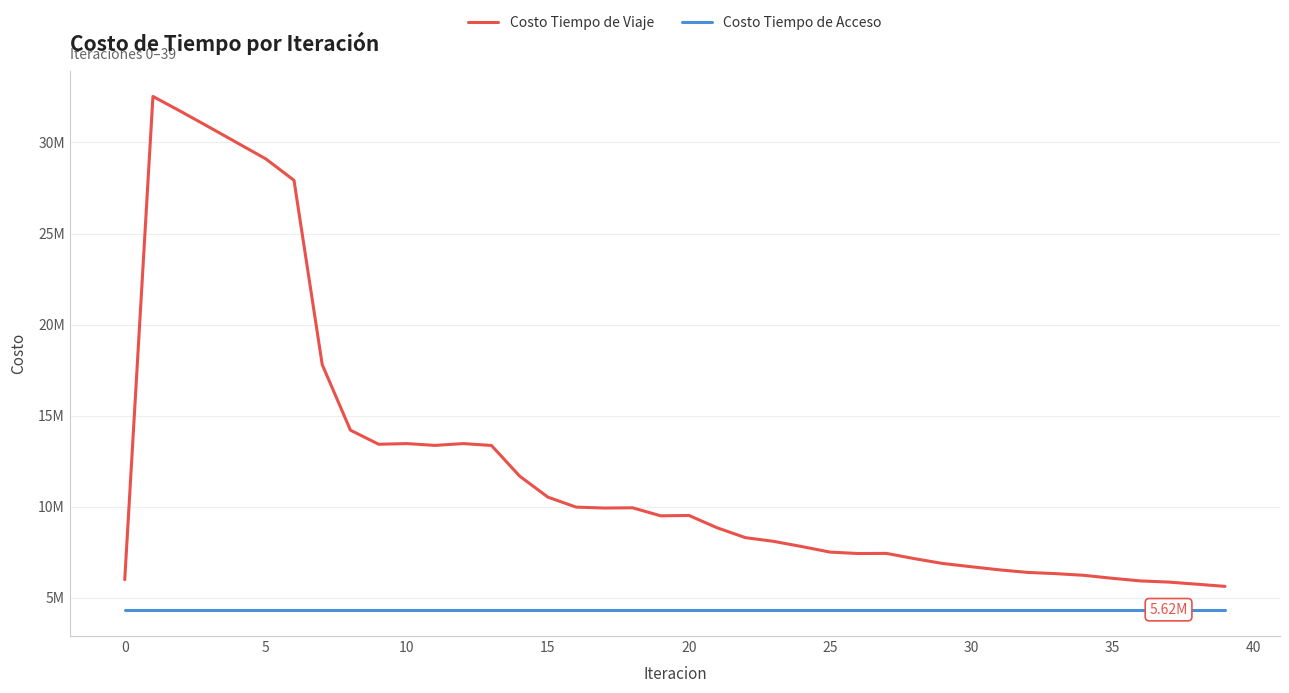

What is the average value of the Costo Tiempo de Viaje series?

12224053.4